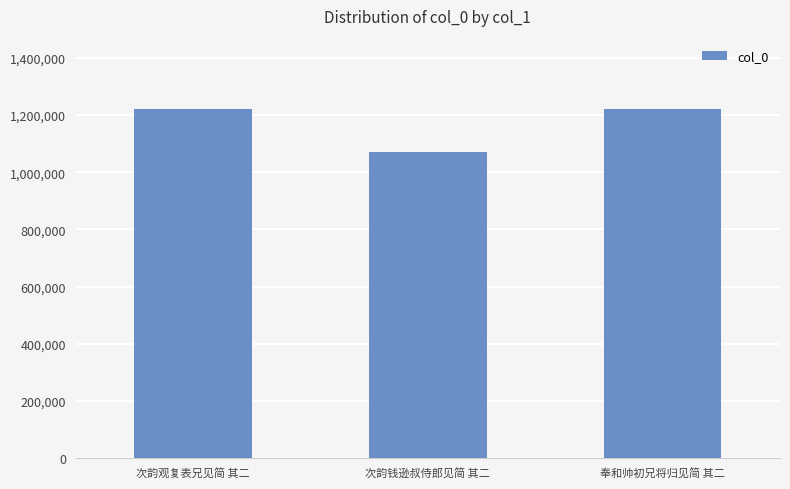

Does the chart contain stacked bars?

No